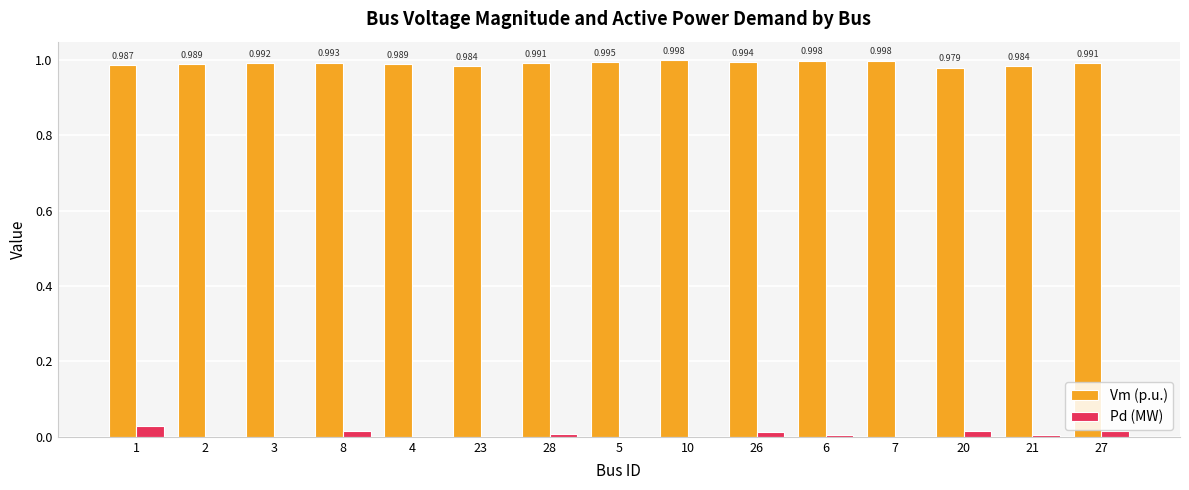

The value of Pd (MW) at 8 is 0.0. True or false?

True